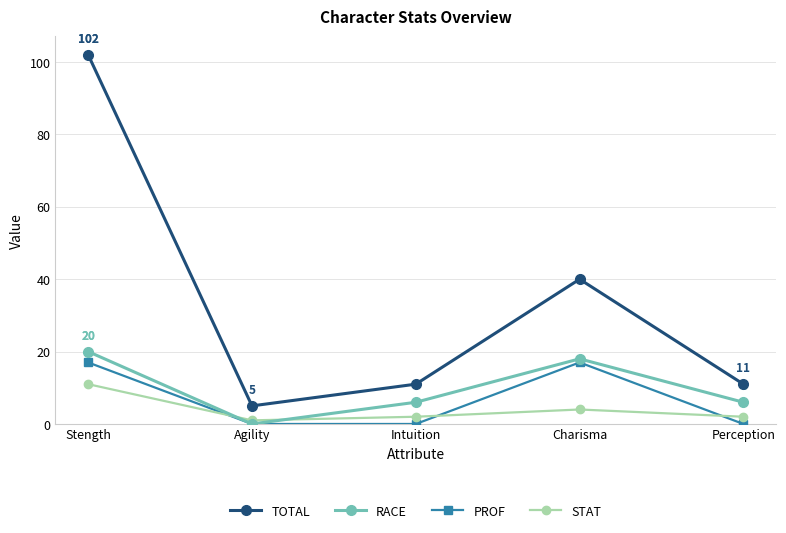

What is the sum of the TOTAL values at Stength and Charisma?

142